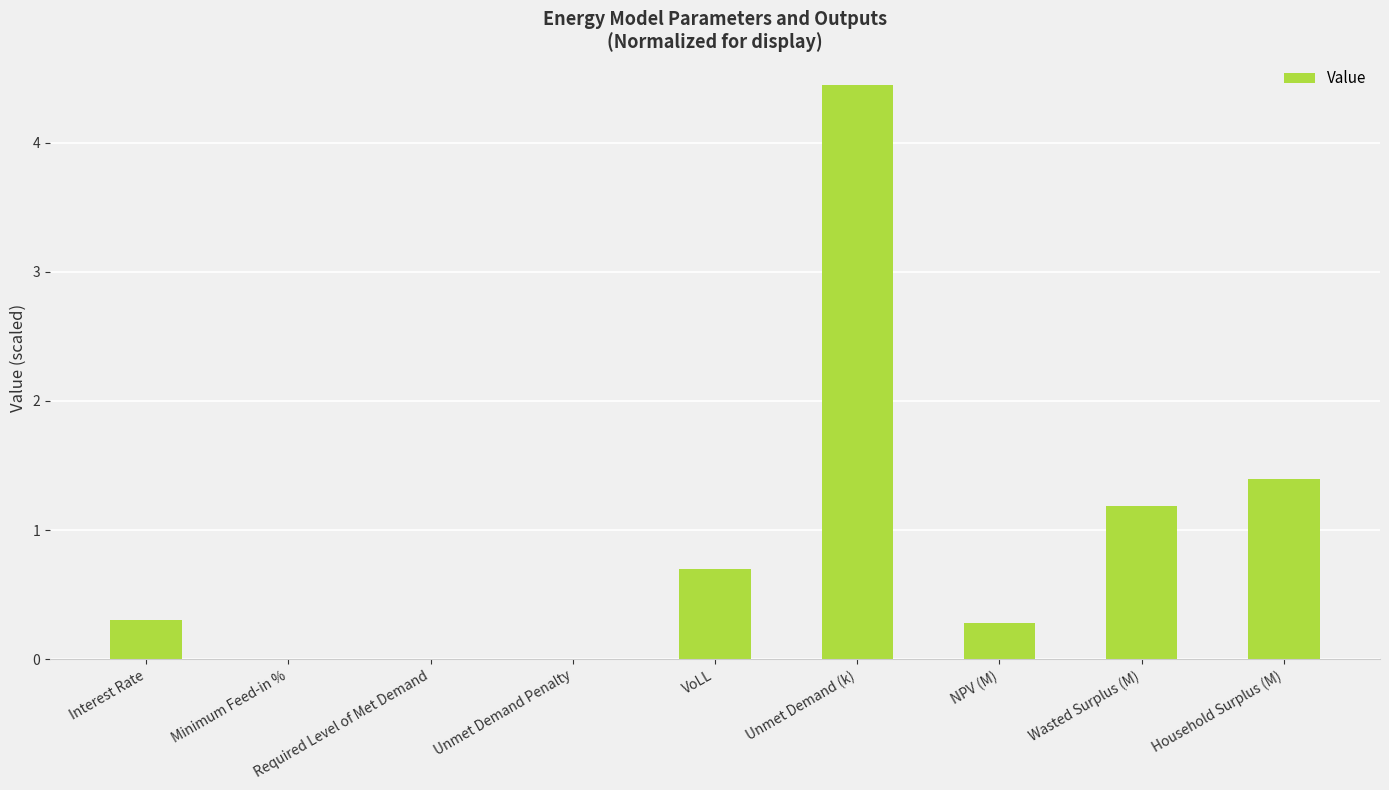

Reading left to right, what are all the values shown in this chart?

Interest Rate=0.3	Minimum Feed-in %=0.0	Required Level of Met Demand=0.0	Unmet Demand Penalty=0.0	VoLL=0.7	Unmet Demand (k)=4.4	NPV (M)=0.3	Wasted Surplus (M)=1.2	Household Surplus (M)=1.4